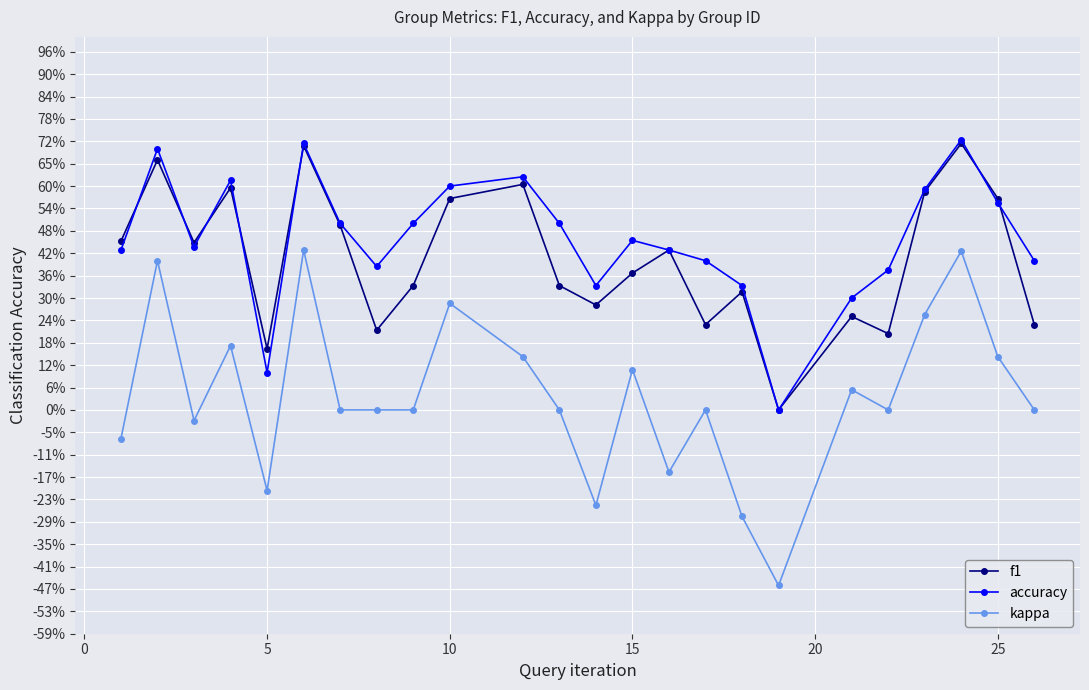

At how many categories does at least one series exceed 0?

23